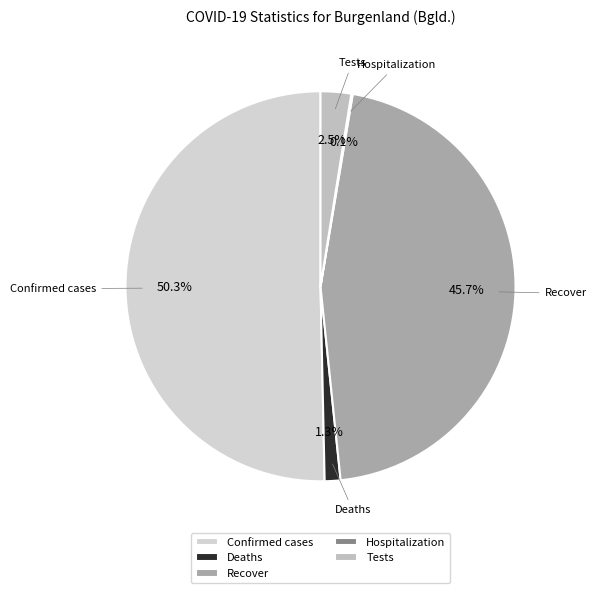

Is the sum of Recover and Tests greater than half?

No